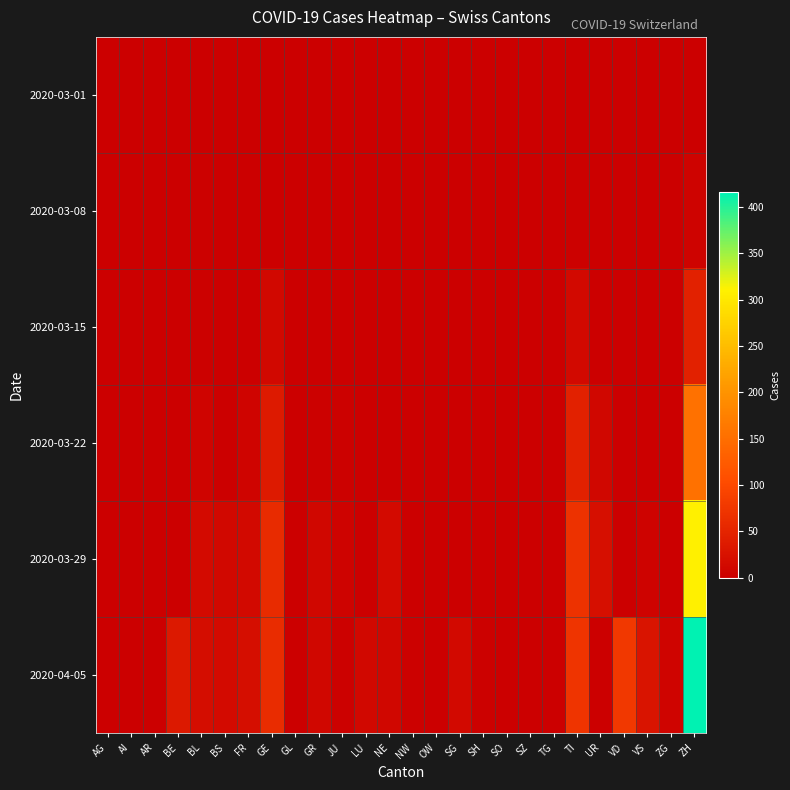

At how many categories does at least one series exceed 20?

8